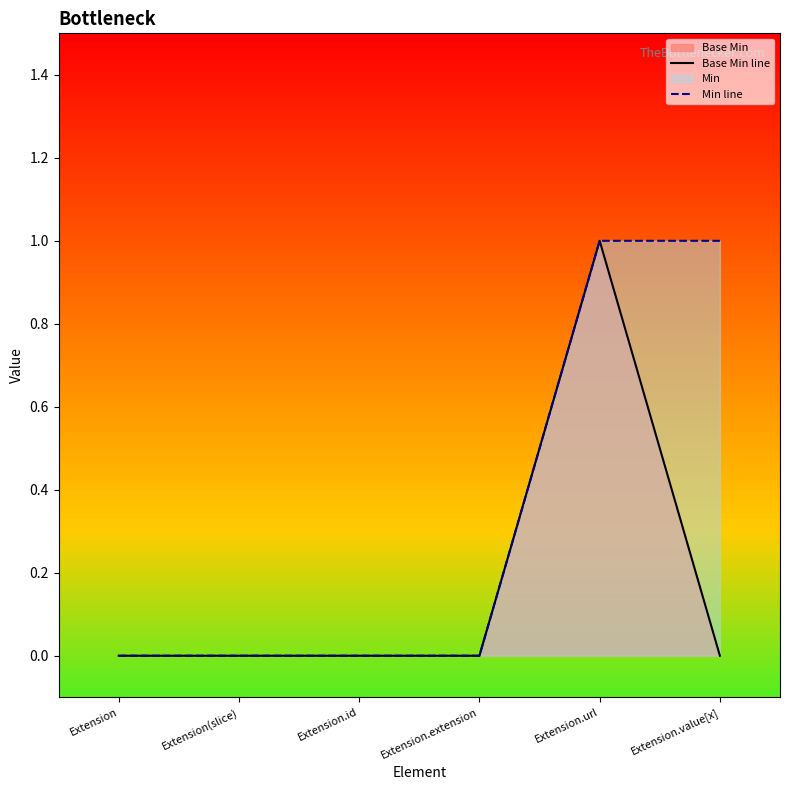

What is the difference between the Min line values at Extension and Extension.value[x]?

1